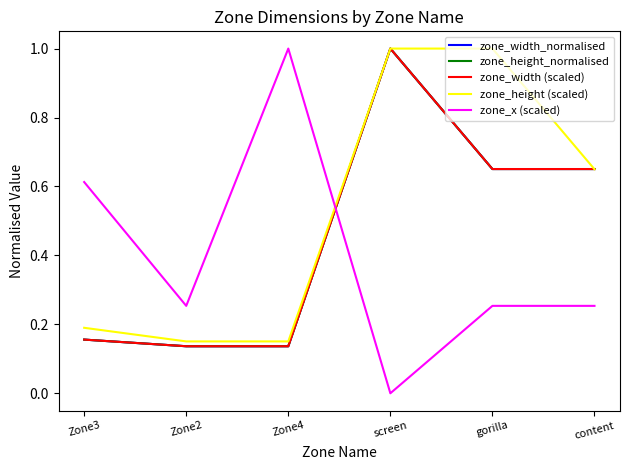

Is it true that zone_width_normalised equals 1.4 at screen?

False